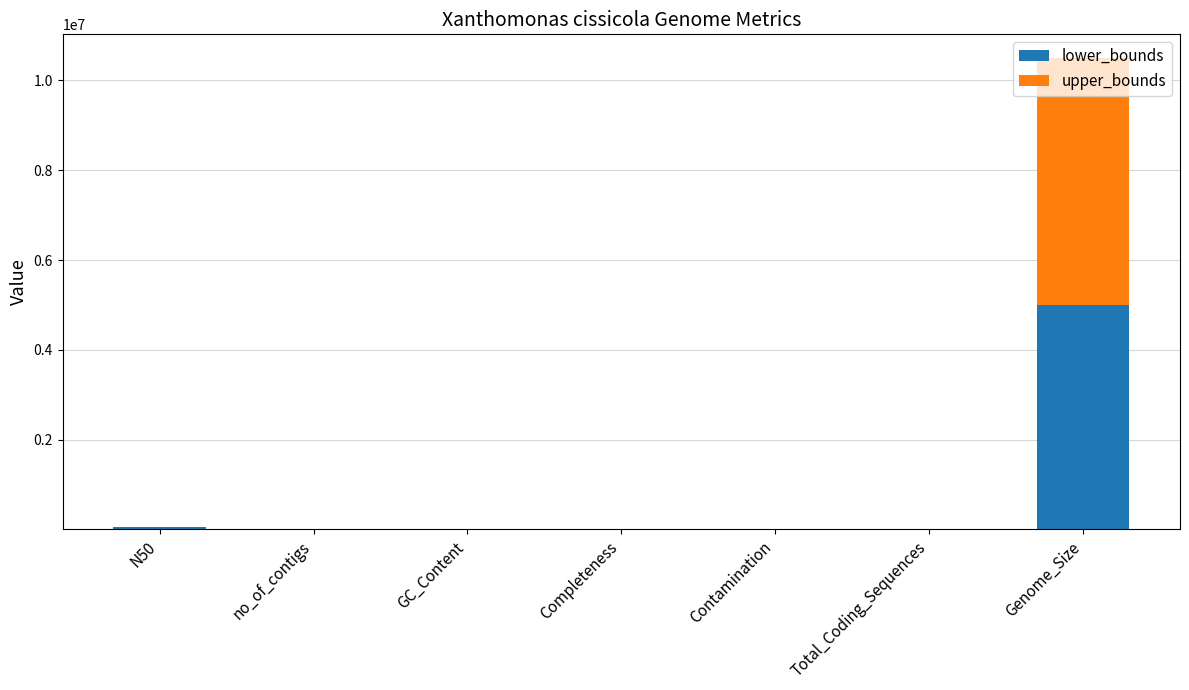

True or false: lower_bounds has a value of 0 at Contamination.

True